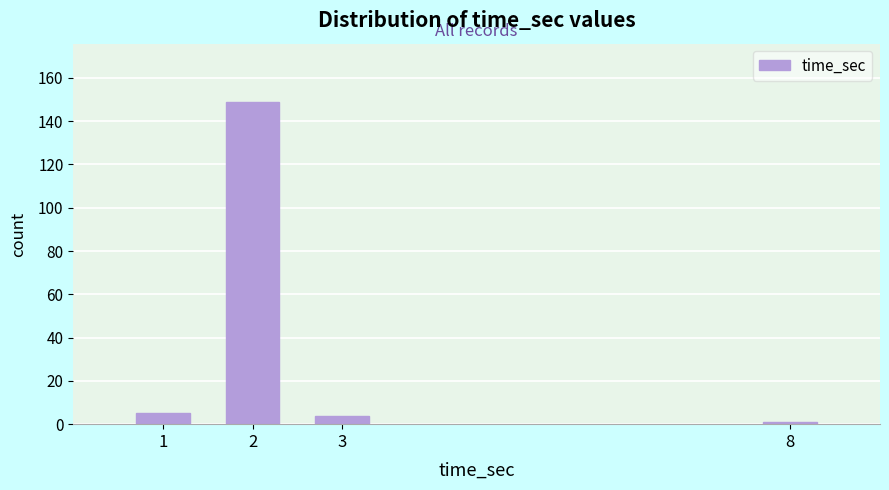

Reading right to left, what are all the values shown in this chart?

8=1	3=4	2=149	1=5